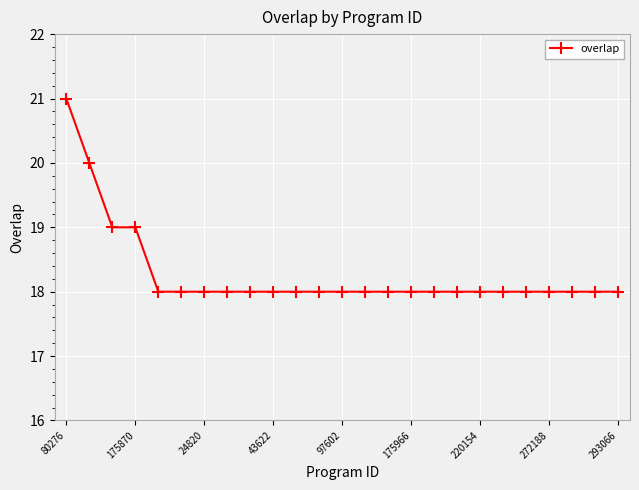

Reading left to right, list all the values displayed in this chart.

21	20	19	19	18	18	18	18	18	18	18	18	18	18	18	18	18	18	18	18	18	18	18	18	18